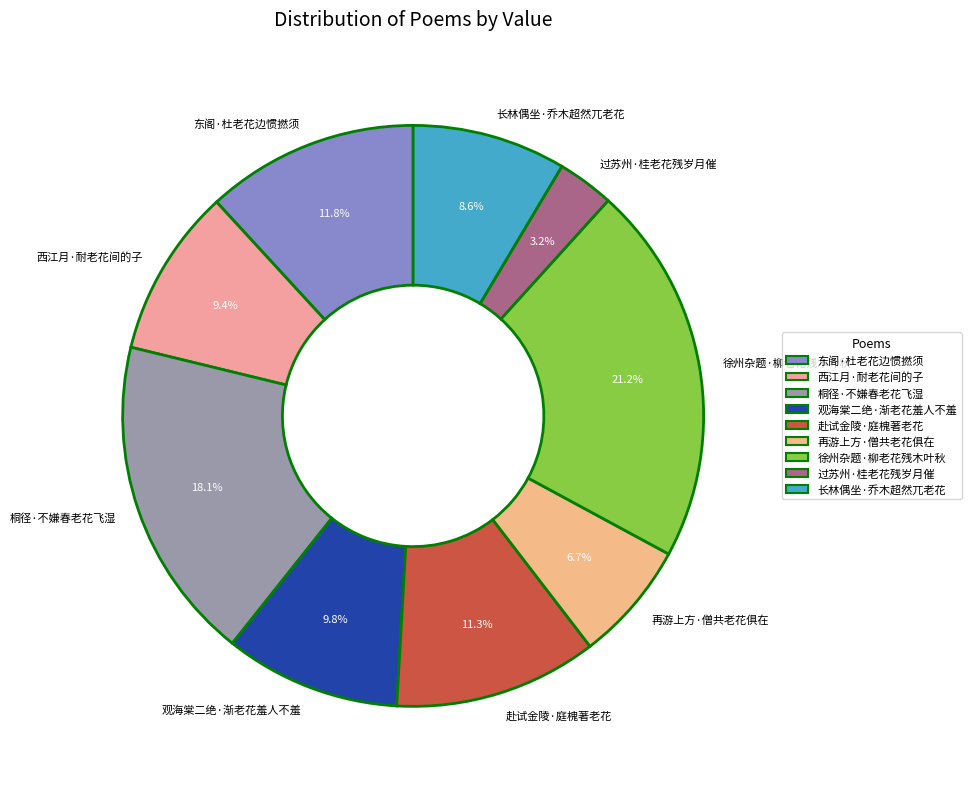

Which category has the biggest portion of the pie?

徐州杂题·柳老花残木叶秋